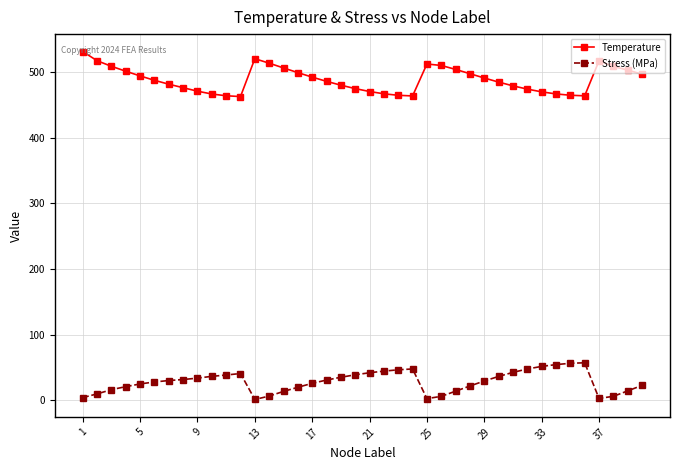

How many lines are shown in the chart?

2